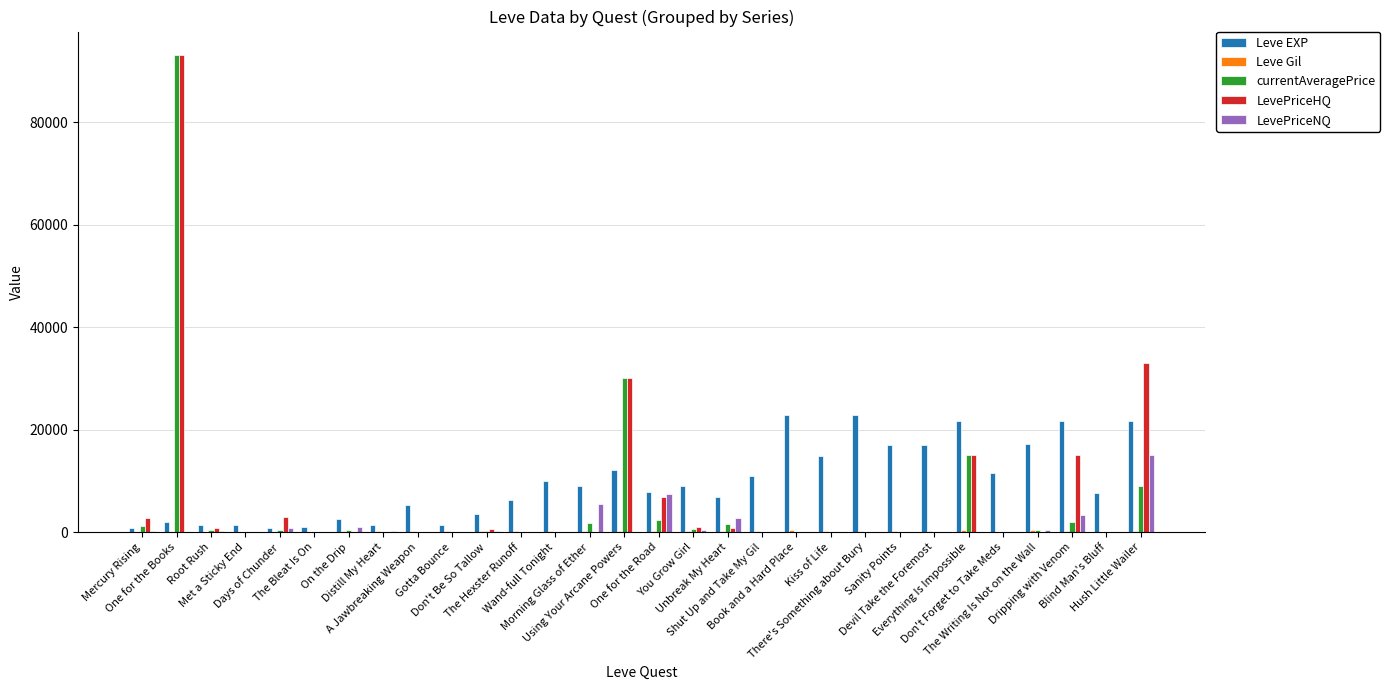

What is the sum of all LevePriceNQ values?

37697.2